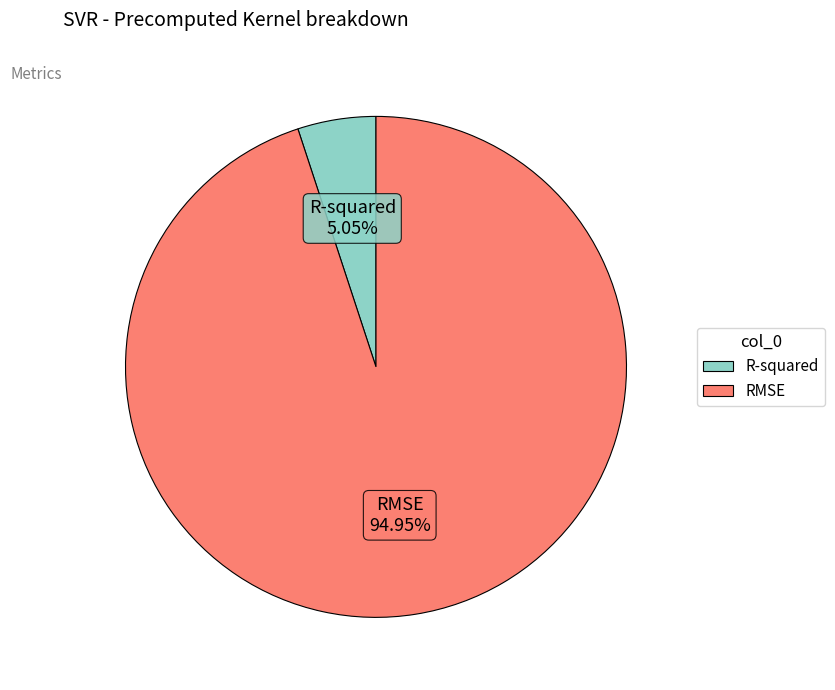

Which has a higher value, RMSE or R-squared?

RMSE